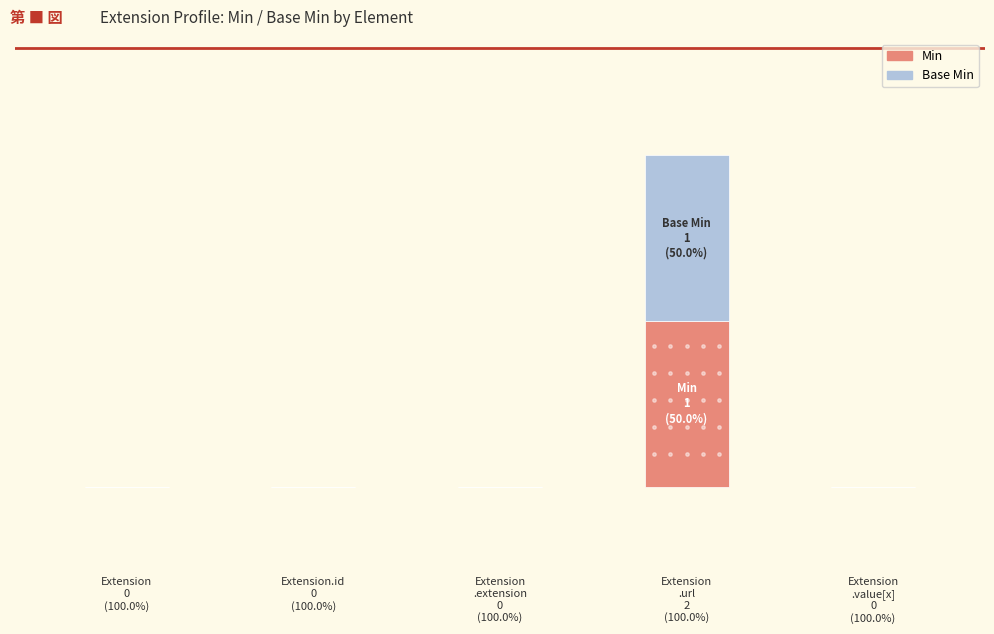

Which series reaches the minimum Y coordinate?

Min